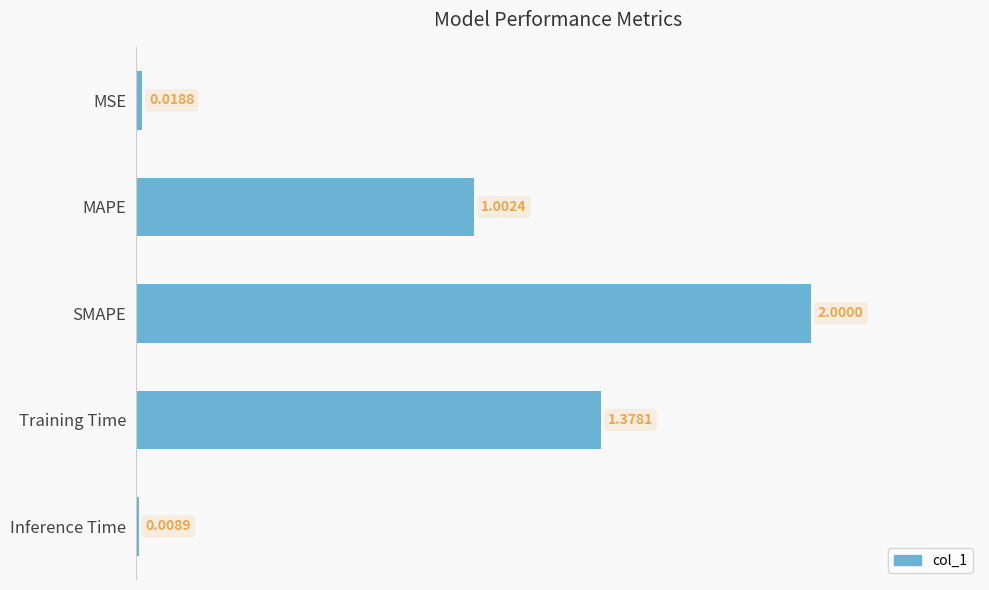

Which label corresponds to the smallest value in the chart?

Inference Time